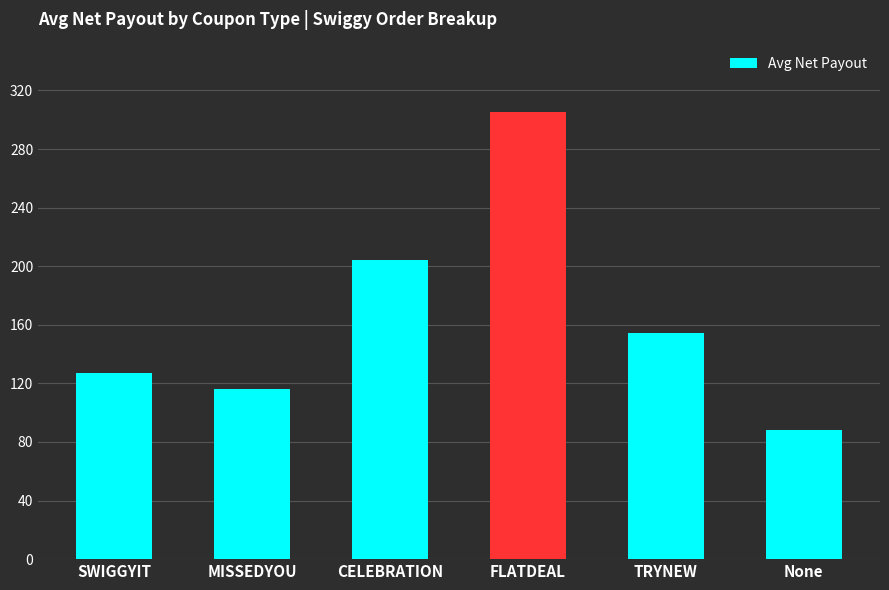

What value does the data have at None?

88.1